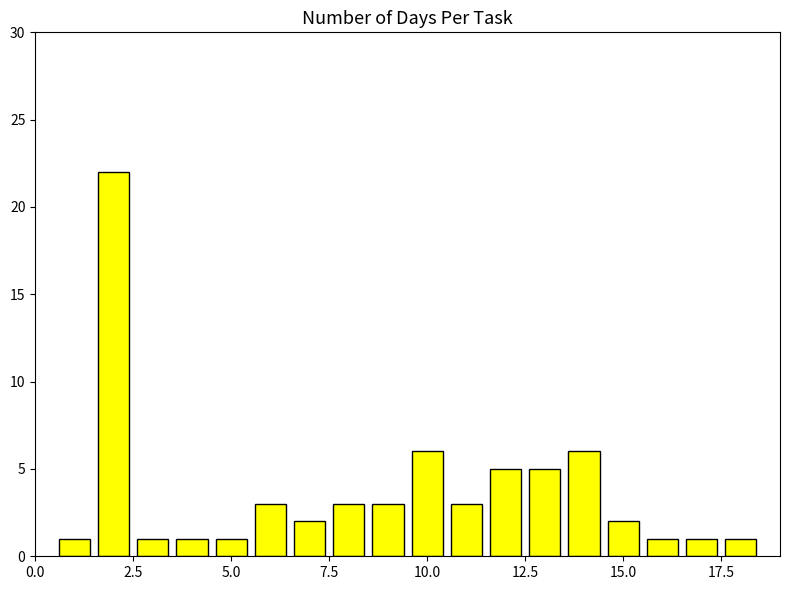

What is the maximum value shown in the chart?

22